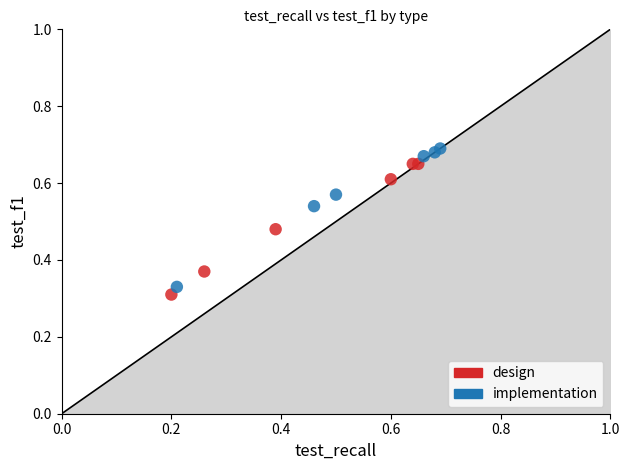

Which series has the widest spread of Y values?

implementation